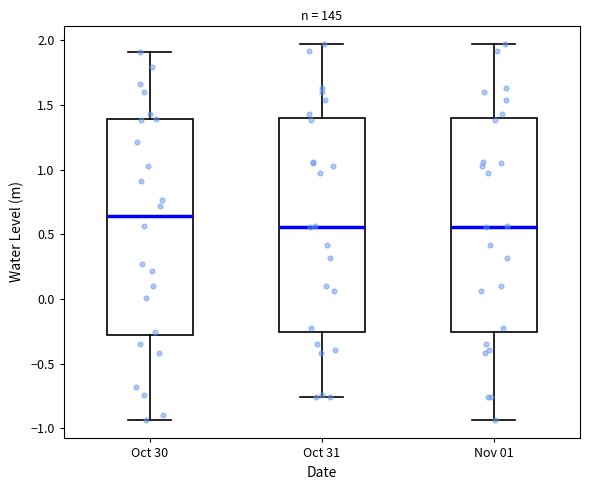

Reading left to right, read every box against the y-axis: the position of its median line, the range the box covers, and the ends of its whiskers. The values are not printed on the chart, so give them approximately, as read against the axis.

Oct 30: median 0.65, box -0.30 to 1.40, whiskers -0.95 to 1.90
Oct 31: median 0.55, box -0.25 to 1.40, whiskers -0.75 to 1.95
Nov 01: median 0.55, box -0.25 to 1.40, whiskers -0.95 to 1.95